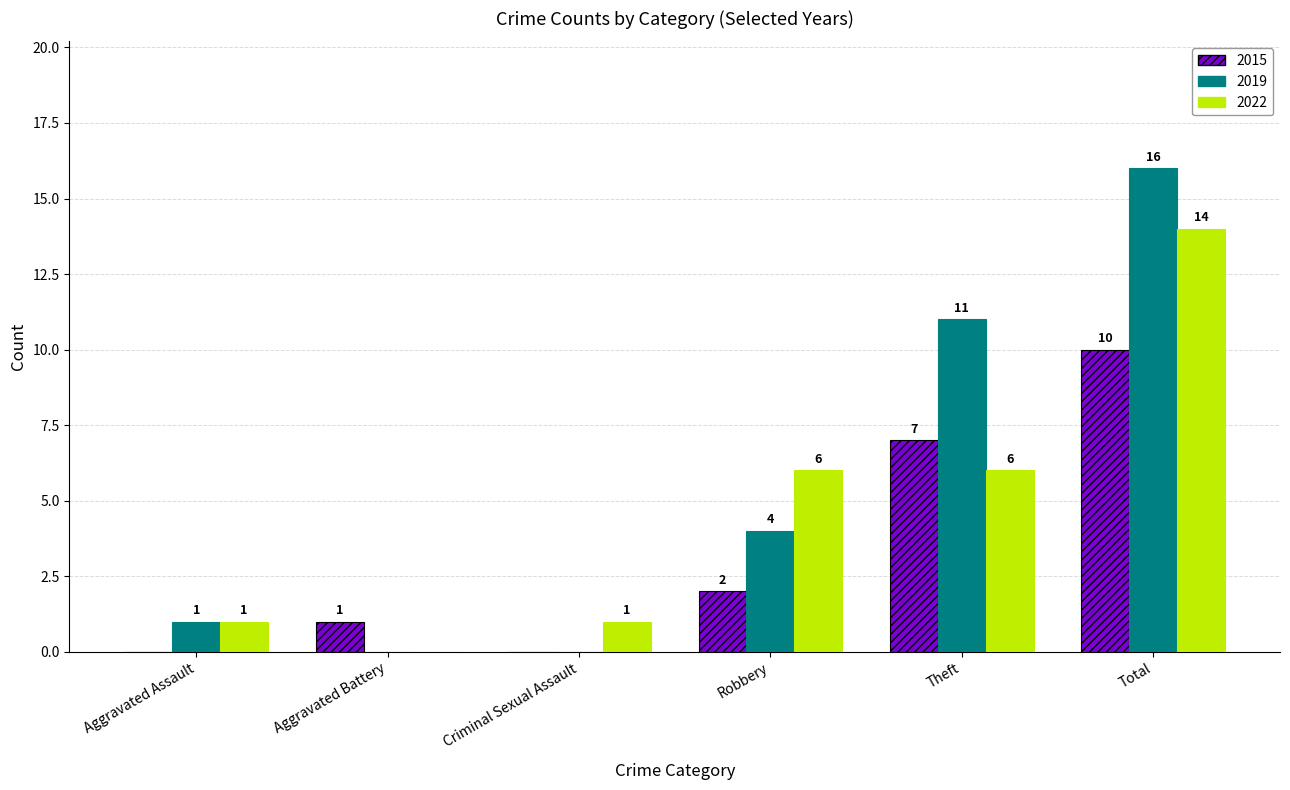

Reading left to right, what are all the values shown in this chart?

2015: 0	1	0	2	7	10
2019: 1	0	0	4	11	16
2022: 1	0	1	6	6	14